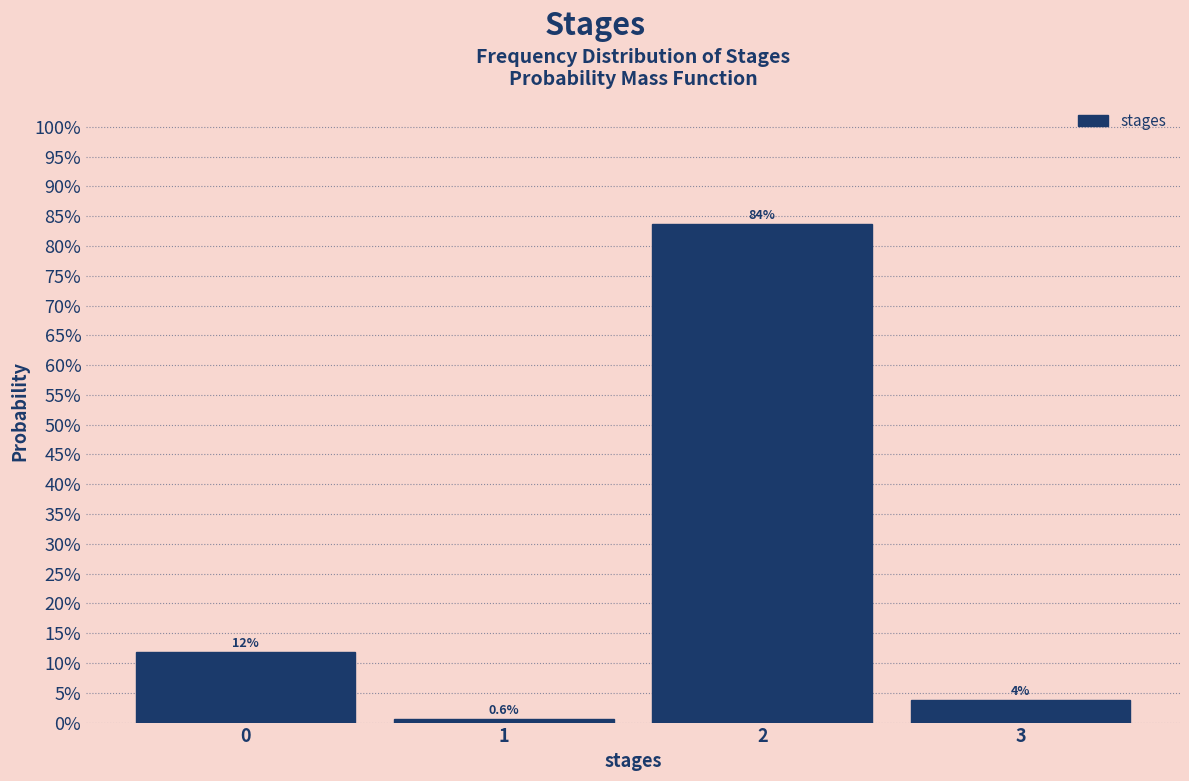

Which range on the x-axis has the tallest bar?

1.5 to 2.5